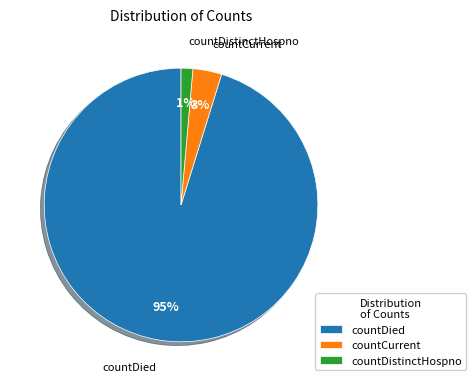

Which has a higher value, countDistinctHospno or countDied?

countDied